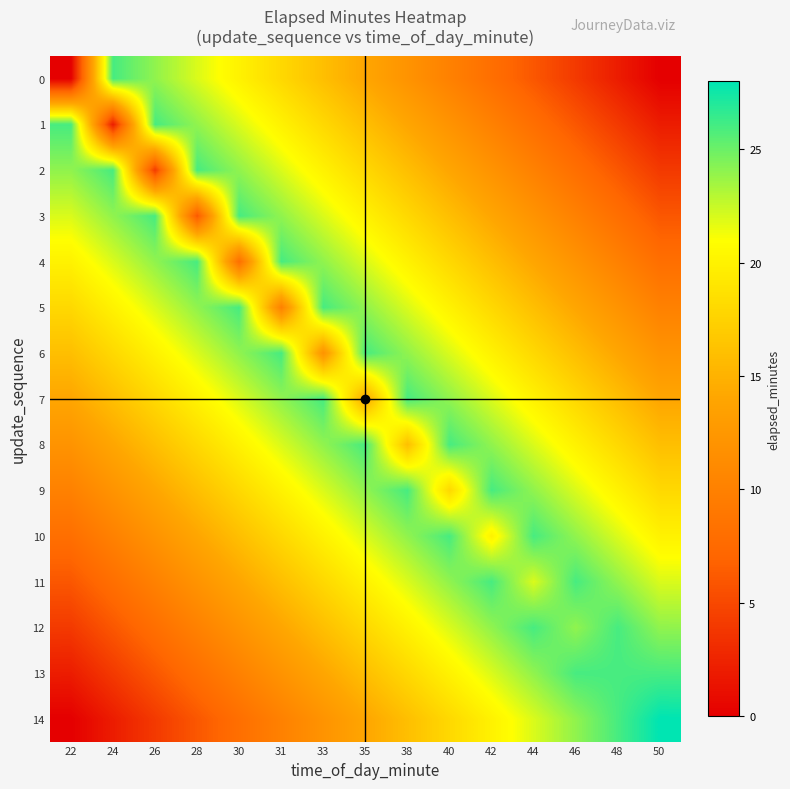

At how many categories does at least one series exceed 0?

15